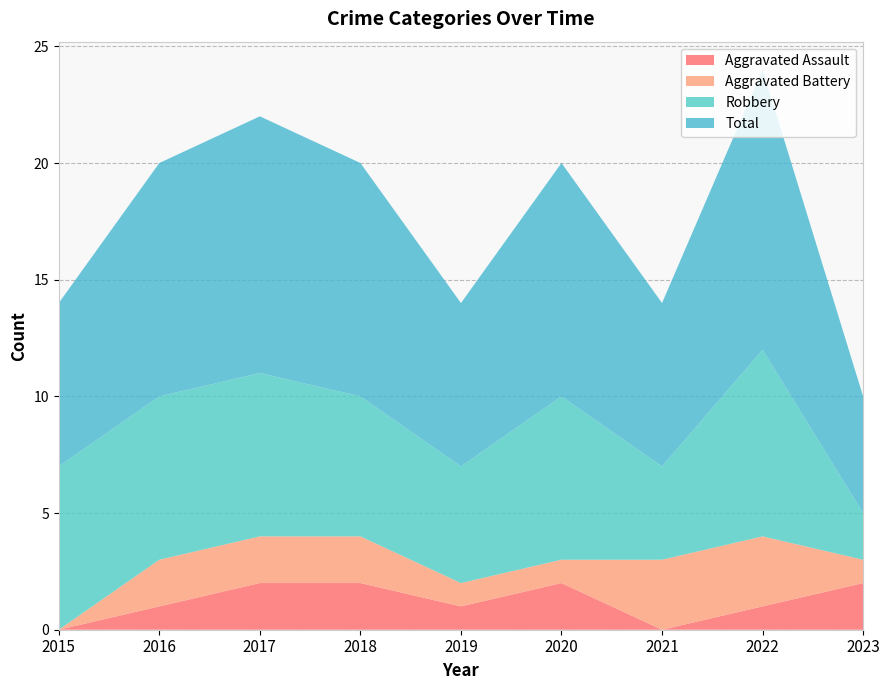

Reading left to right, transcribe all the data shown in this chart.

Aggravated Assault: 0	1	2	2	1	2	0	1	2
Aggravated Battery: 0	2	2	2	1	1	3	3	1
Robbery: 7	7	7	6	5	7	4	8	2
Total: 7	10	11	10	7	10	7	12	5